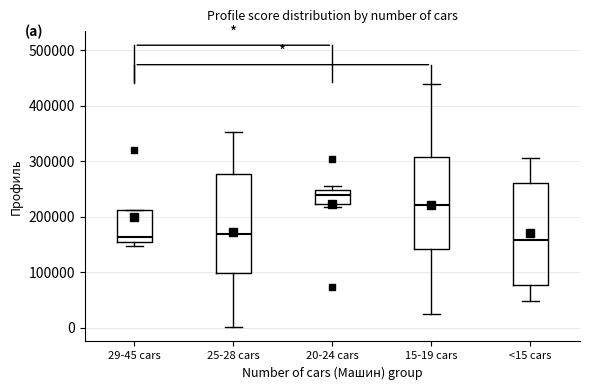

Reading left to right, read every box against the y-axis: the position of its median line, the range the box covers, and the ends of its whiskers. The values are not printed on the chart, so give them approximately, as read against the axis.

29-45 cars: median 160000 (just above the box's lower edge), box 160000 to 210000, whiskers 150000 to 210000
25-28 cars: median 170000, box 100000 to 280000, whiskers 0 to 350000
20-24 cars: median 240000, box 220000 to 250000, whiskers 220000 (just below the box's lower edge) to 260000
15-19 cars: median 220000, box 140000 to 310000, whiskers 20000 to 440000
<15 cars: median 160000, box 80000 to 260000, whiskers 50000 to 310000